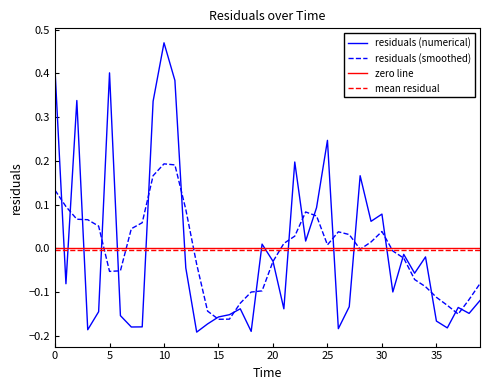

What is the minimum value shown in the chart?

-0.2